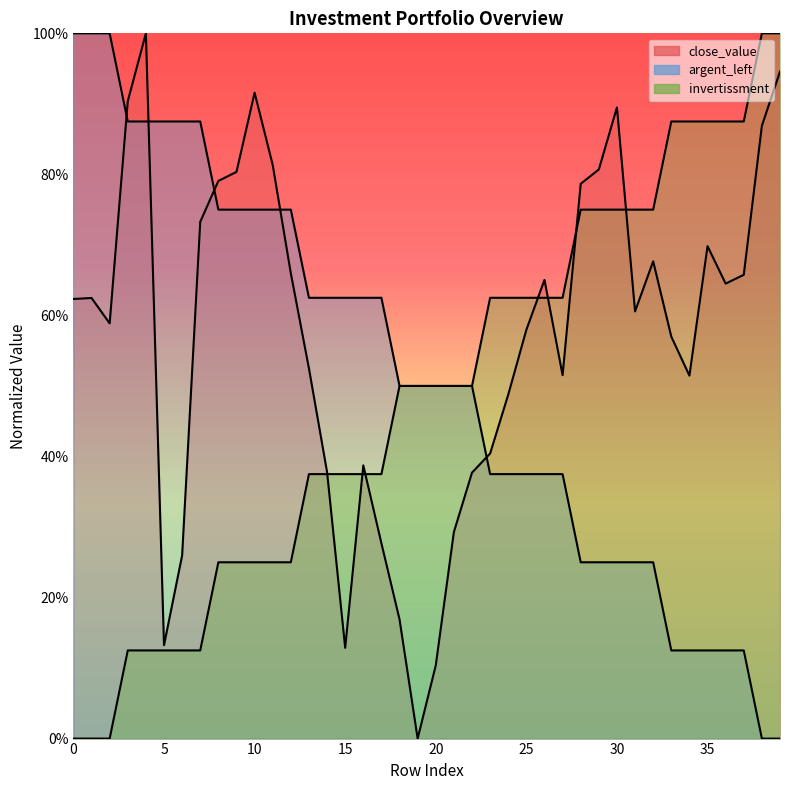

The value of argent_left at 25 is 0.2. True or false?

False